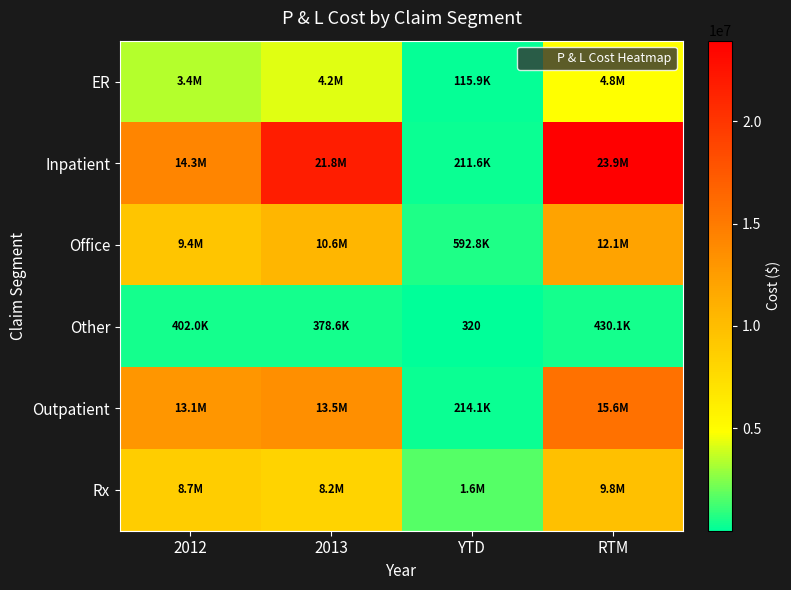

Rank the categories by Office value from lowest to highest.

YTD, 2012, 2013, RTM